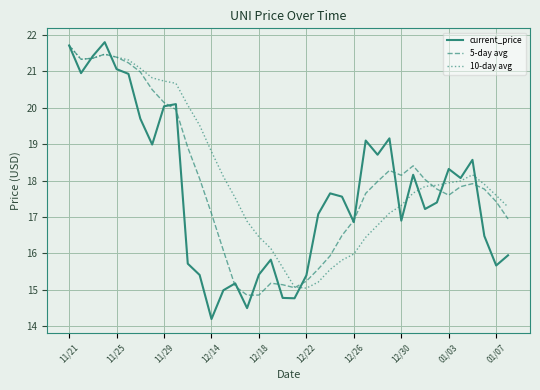

What is the lowest value of the current_price series?

14.2